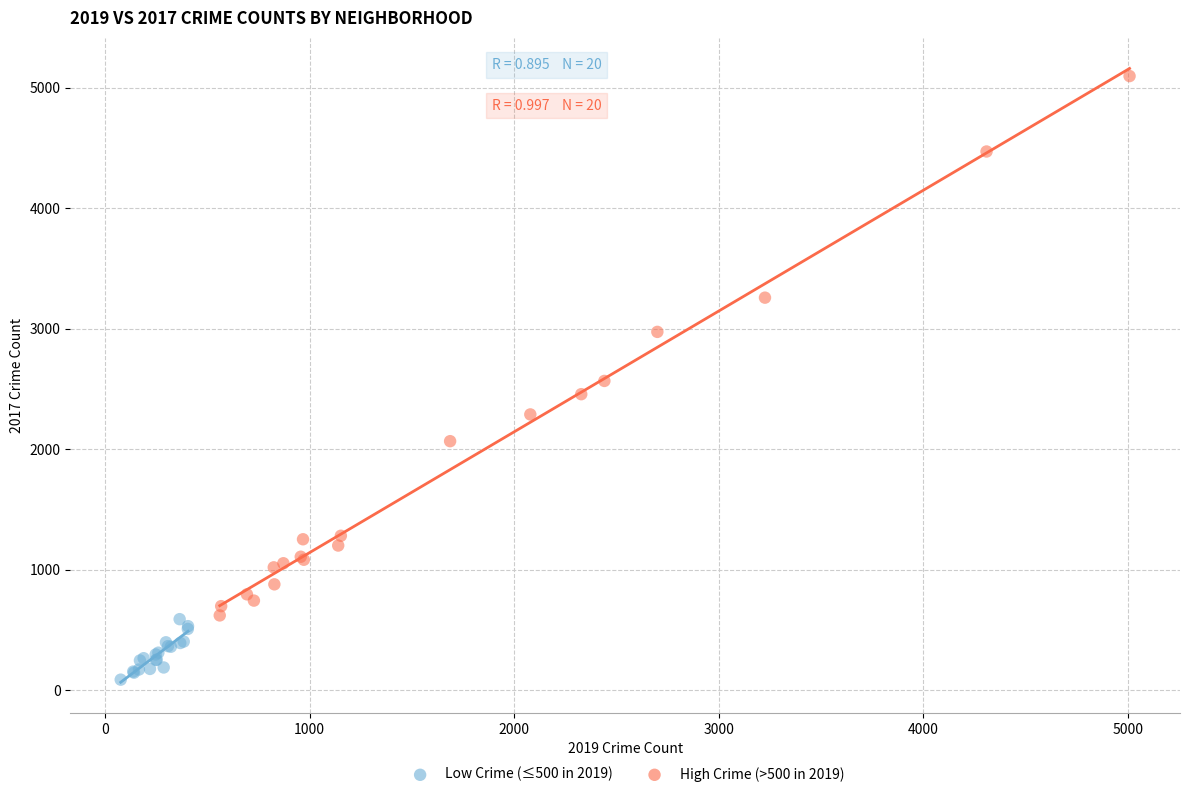

What are all the series names shown in the legend?

Low Crime (≤500 in 2019), High Crime (>500 in 2019)